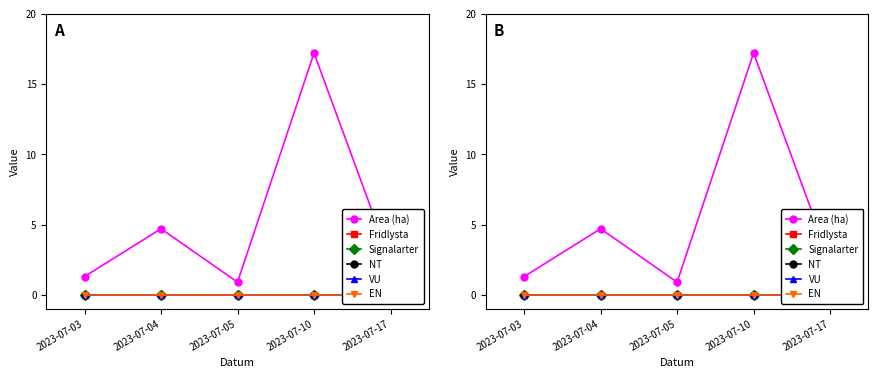

The value of NT at 2023-07-03 is 0.0. True or false?

True